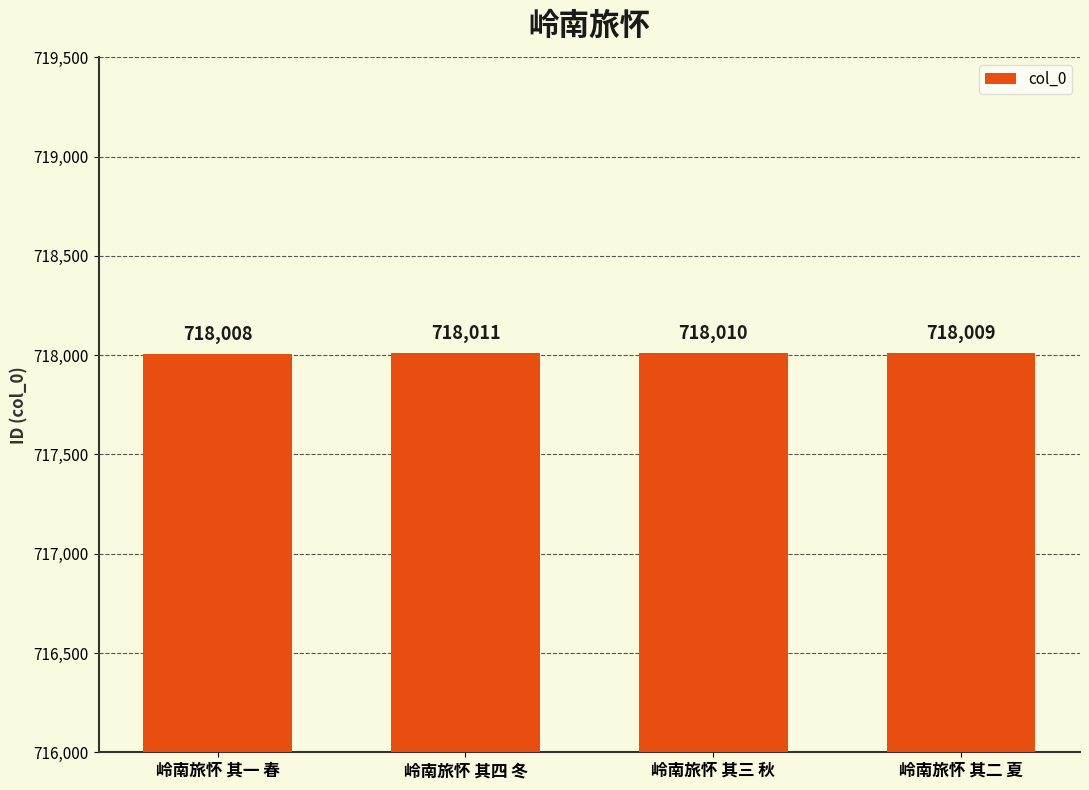

Where does the data first go above 718010?

岭南旅怀 其四 冬